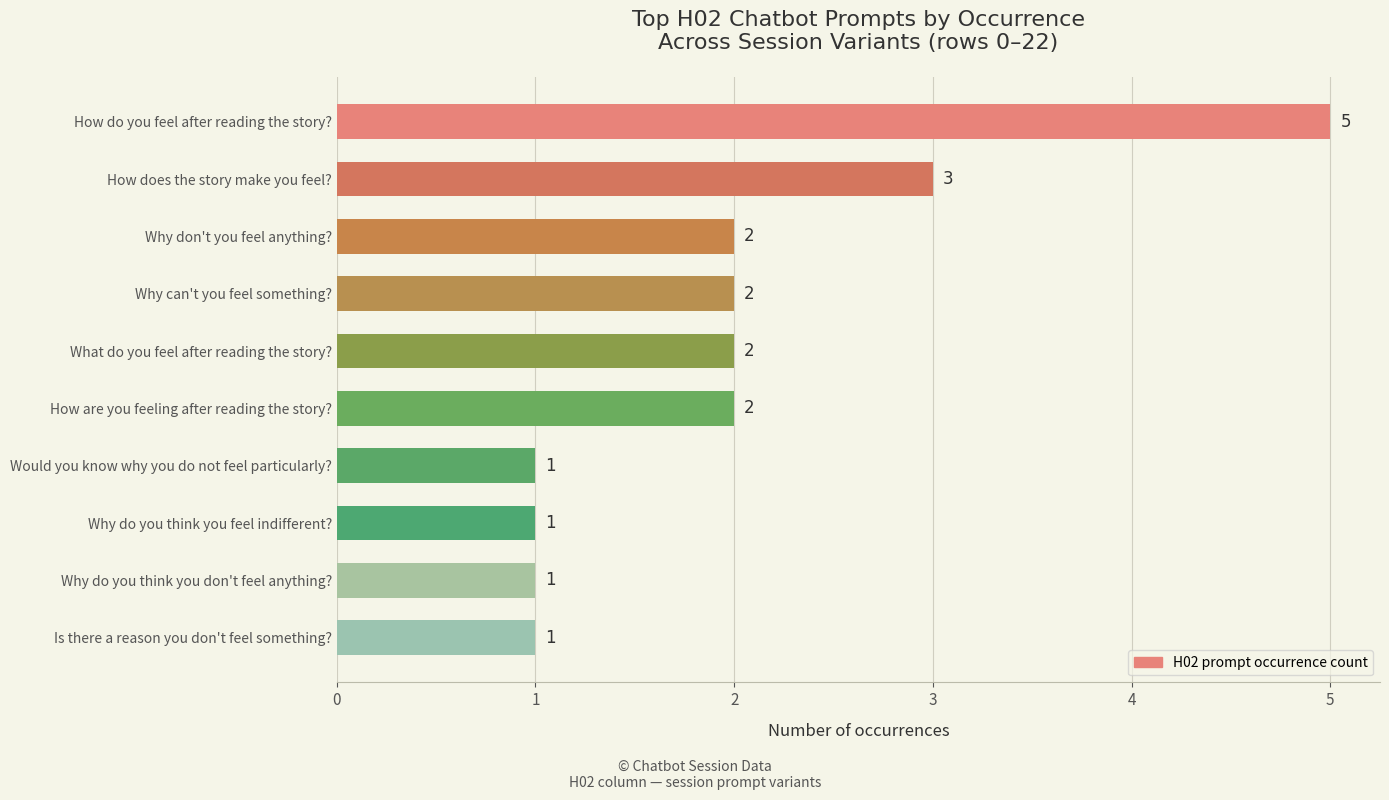

How many bars are there in total?

10